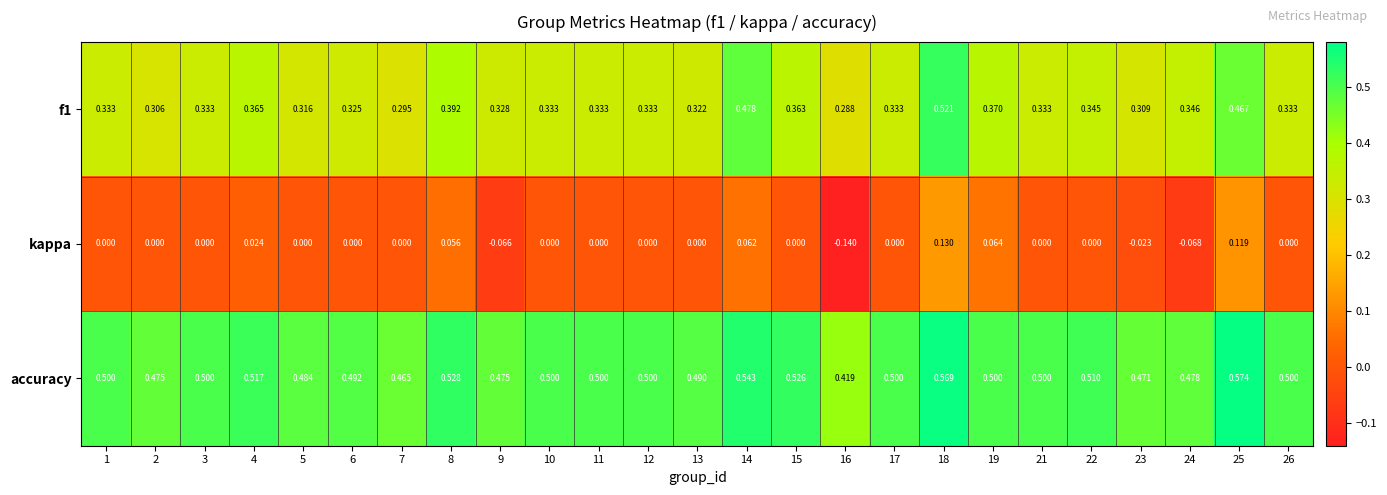

Which series changed the most between 3 and 16?

kappa